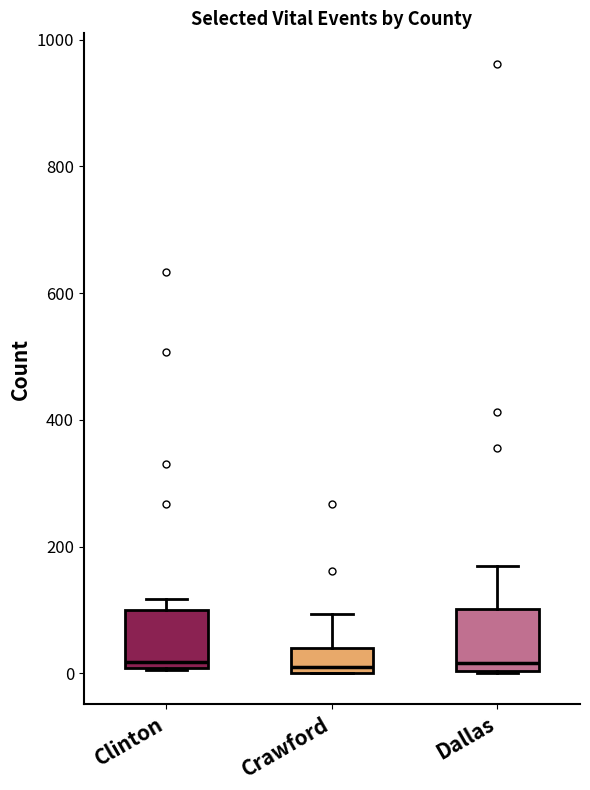

Where does the median line of the box for Dallas sit on the y-axis? The values are not printed on the chart, so give them approximately, as read against the axis.

20